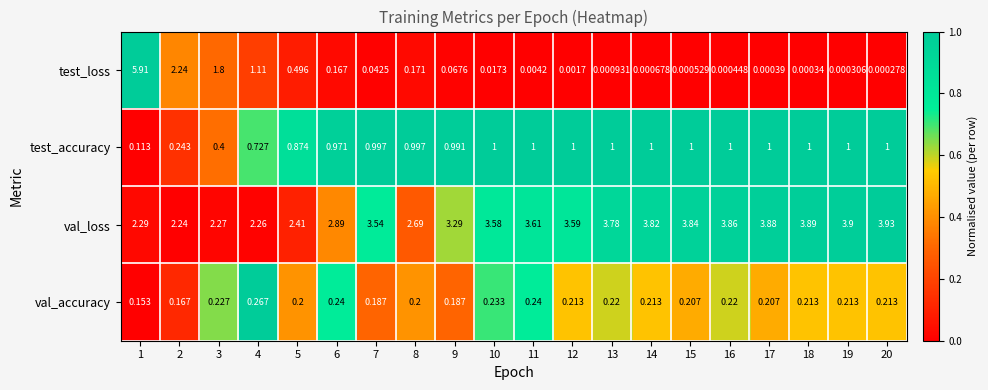

Is the value of test_accuracy at 12 greater than the value of test_loss at 3?

No